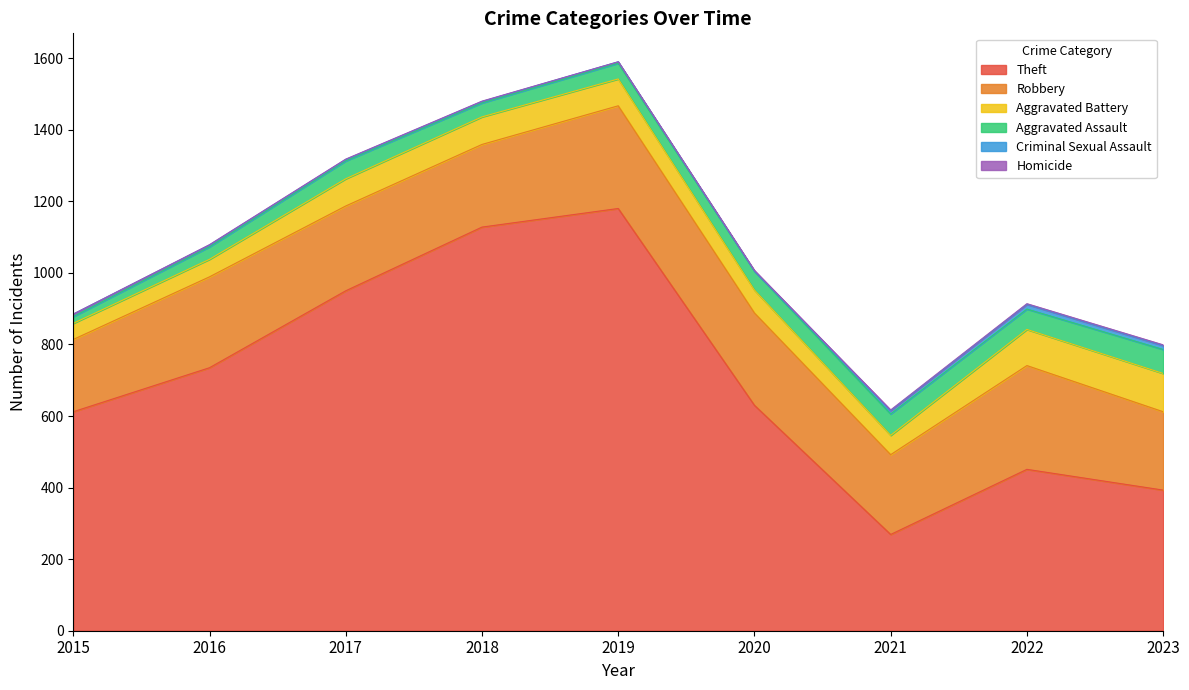

Where does the Robbery series first go above 237?

2016